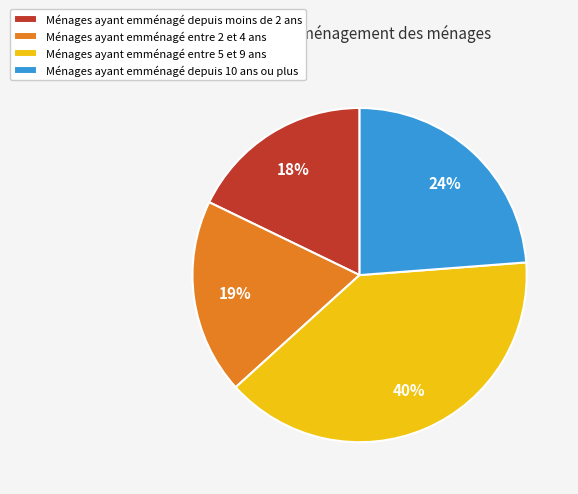

To the nearest percent, what is the difference between the largest and smallest slice percentages?

22%